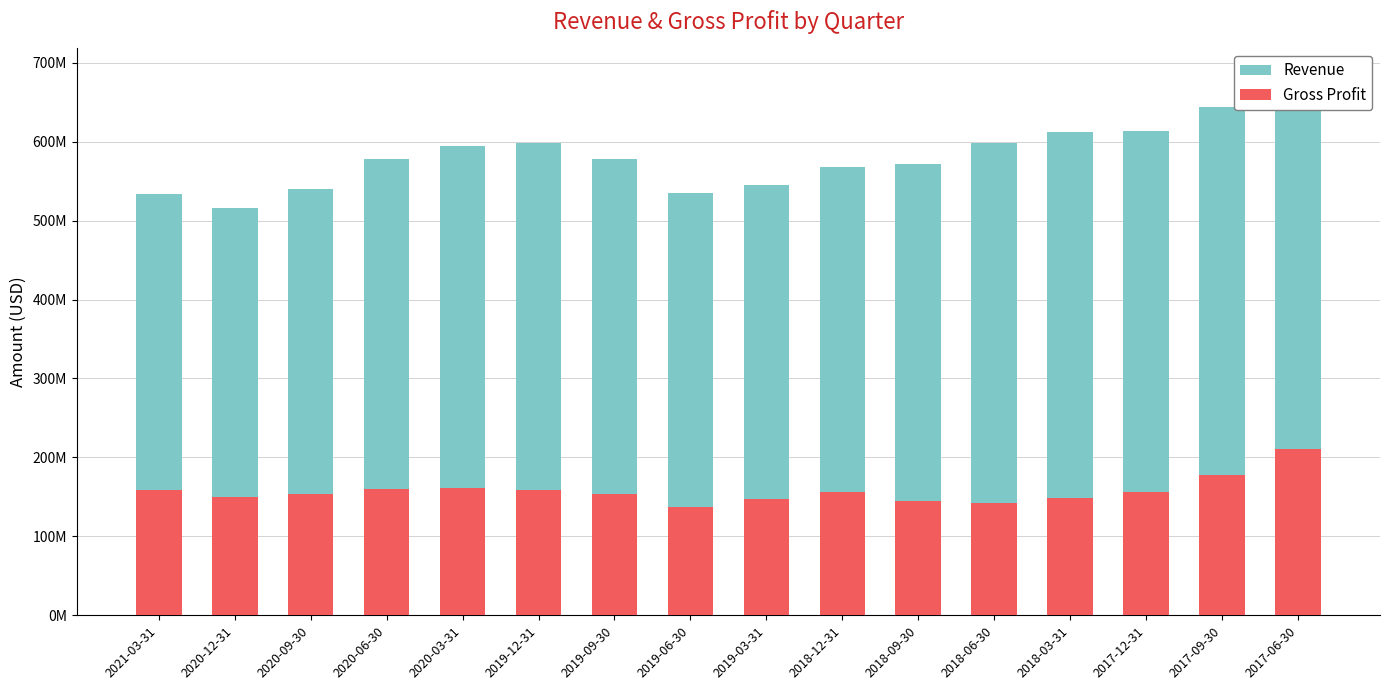

What is the label of the 10th bar from the left?

2018-12-31